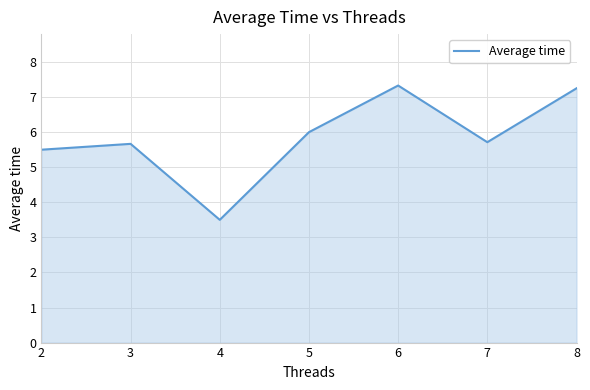

What is the approximate value at 4?

3.5